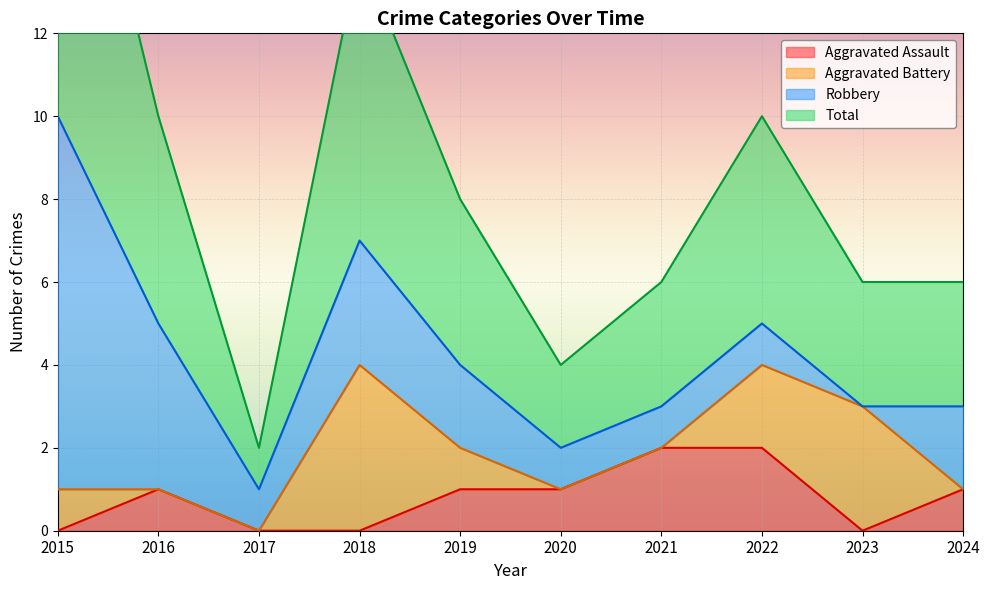

Which category has the highest value across all series?

2015